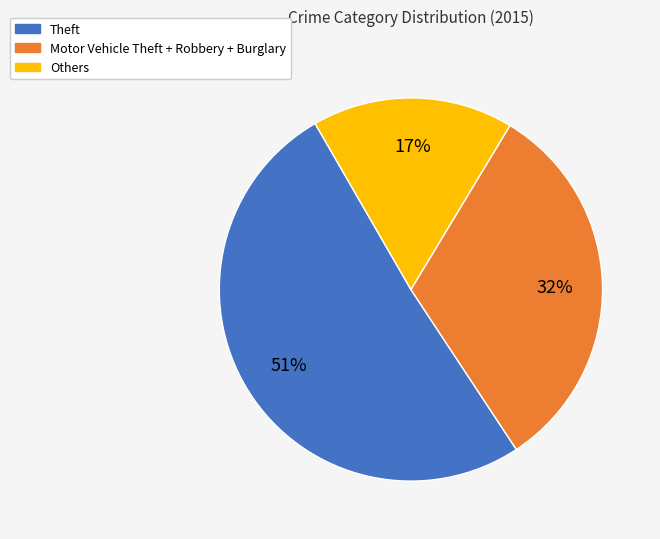

Does any single category account for the majority?

Yes